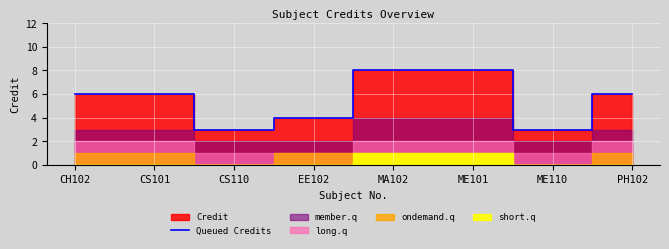

Where is the data nearest to the value 5?

CH102